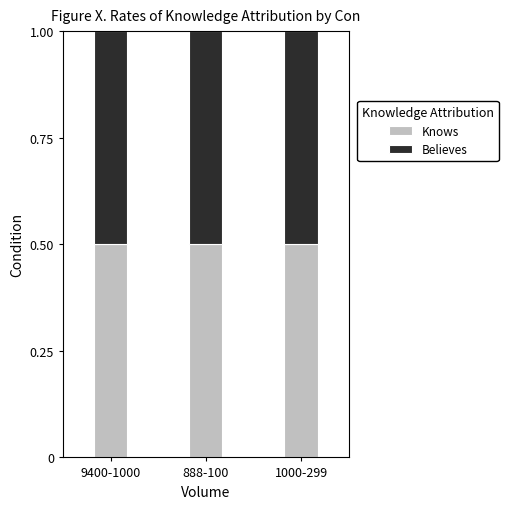

Reading left to right, what are the values for Knows?

0.5	0.5	0.5